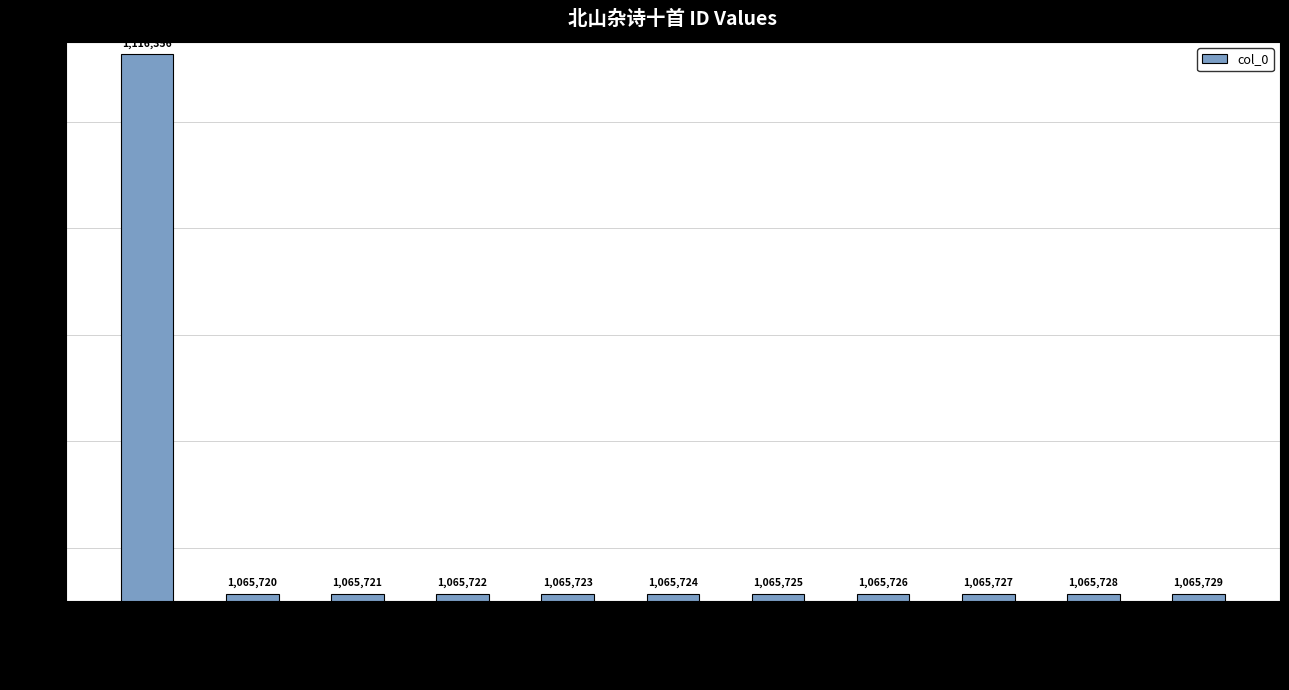

Reading left to right, list all the values displayed in this chart.

1116356	1065720	1065721	1065722	1065723	1065724	1065725	1065726	1065727	1065728	1065729